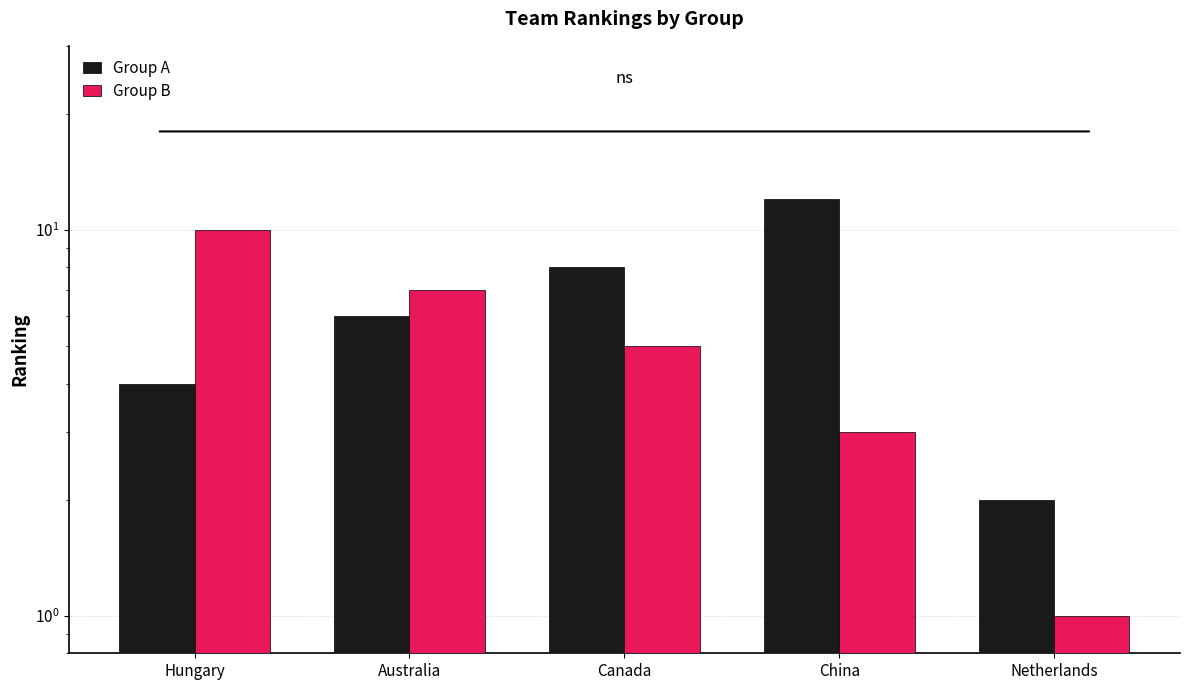

List the series in order of their peak value, lowest first.

Group B, Group A